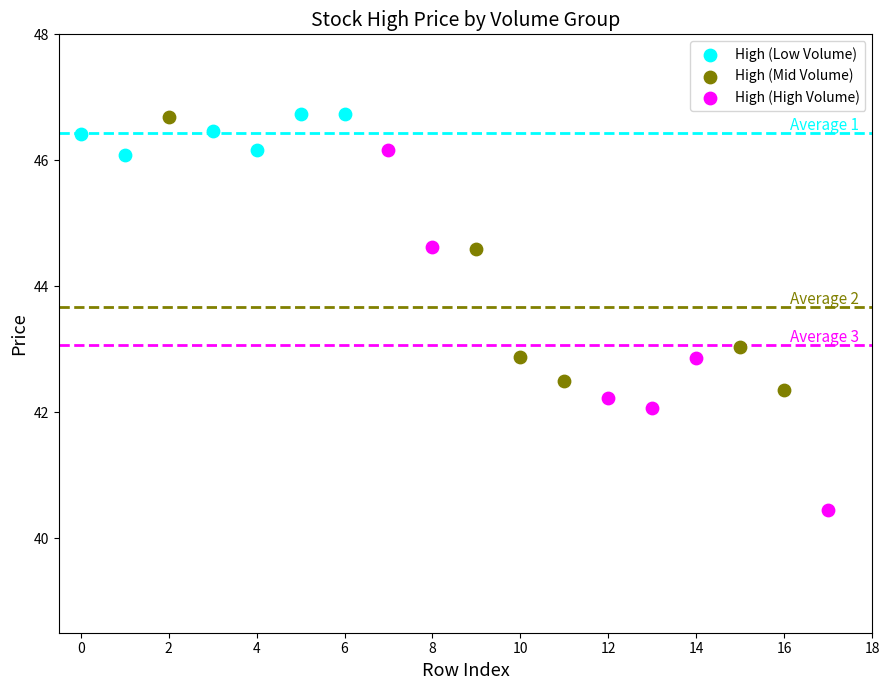

Which series reaches the minimum Y coordinate?

High (High Volume)